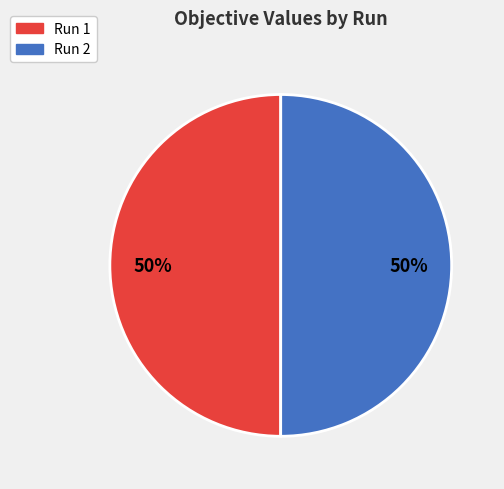

What percentage is the Run 2 slice, to the nearest percent?

50%